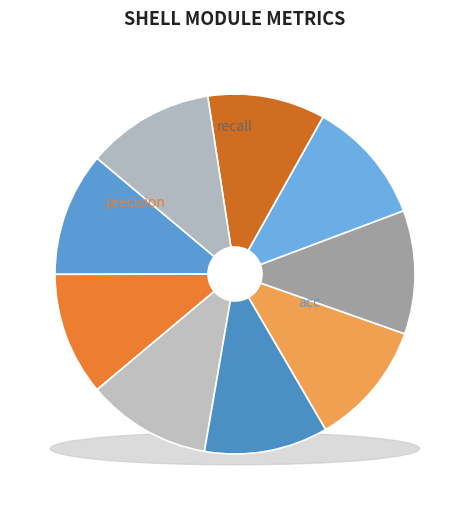

Rank the categories by value from lowest to highest.

matthews, precision, recall_neg_cl, f1-score, acc, f1_score_neg, recall, precision_neg_cl, roc_auc